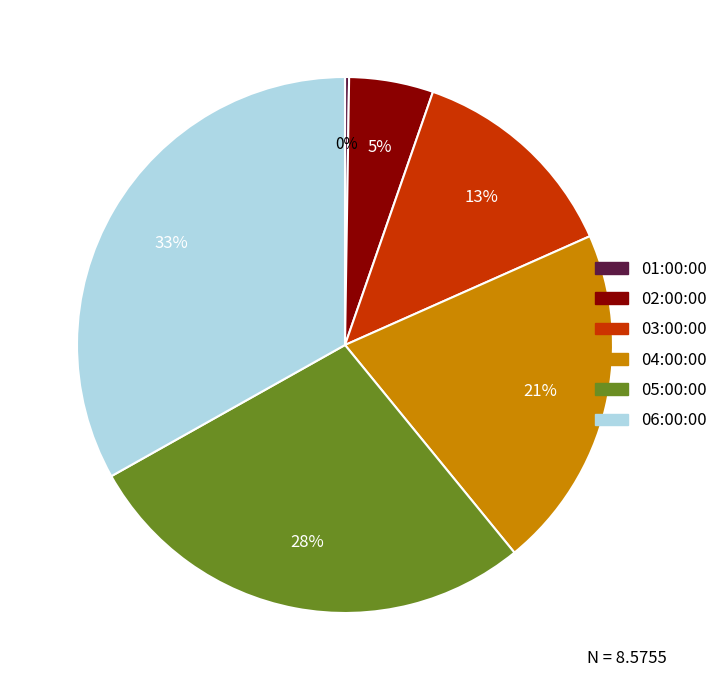

What is the largest slice in the pie chart?

06:00:00